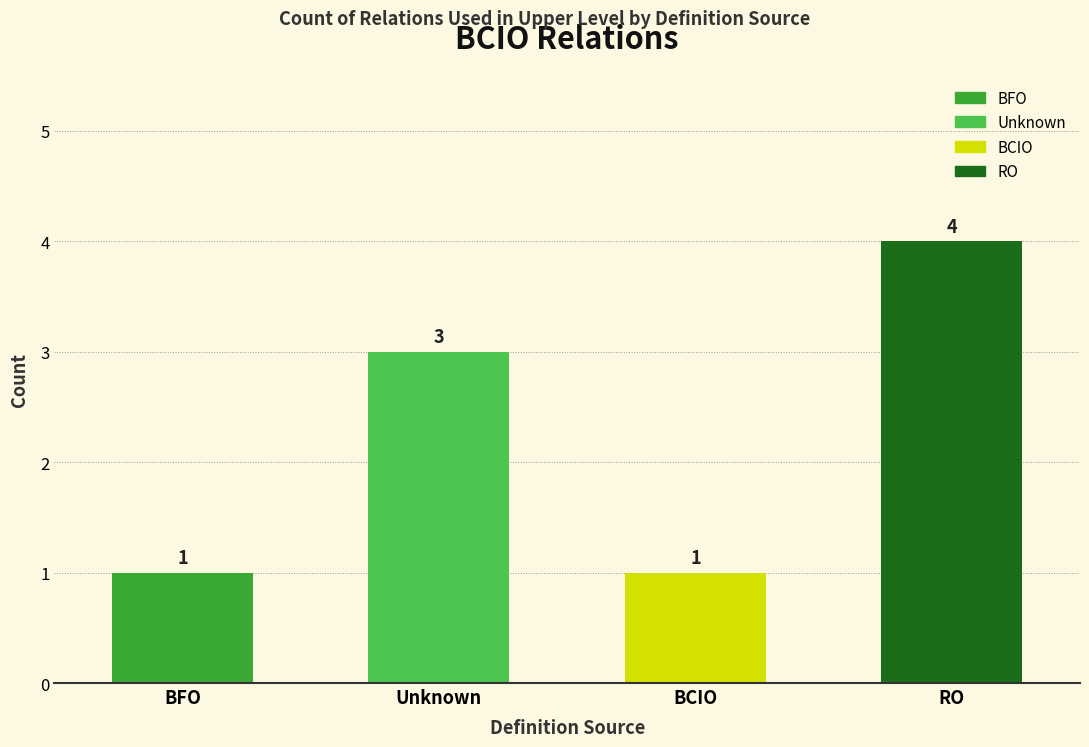

Count the number of data series in this chart.

1